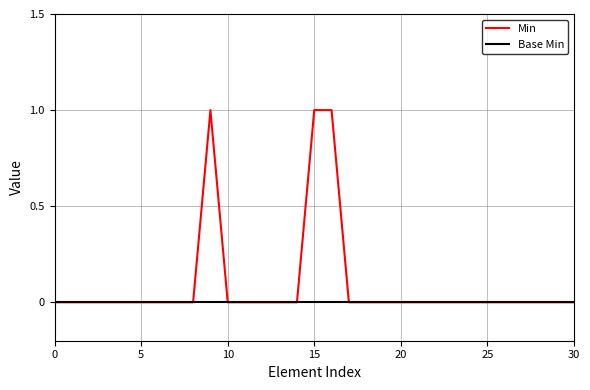

Which series has the widest spread of values?

Min